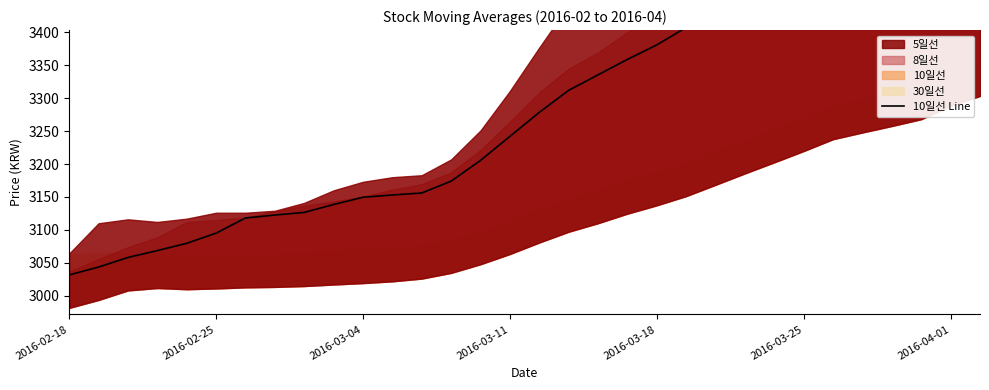

Is it true that the value at 2016-03-18 is 5404.2?

False